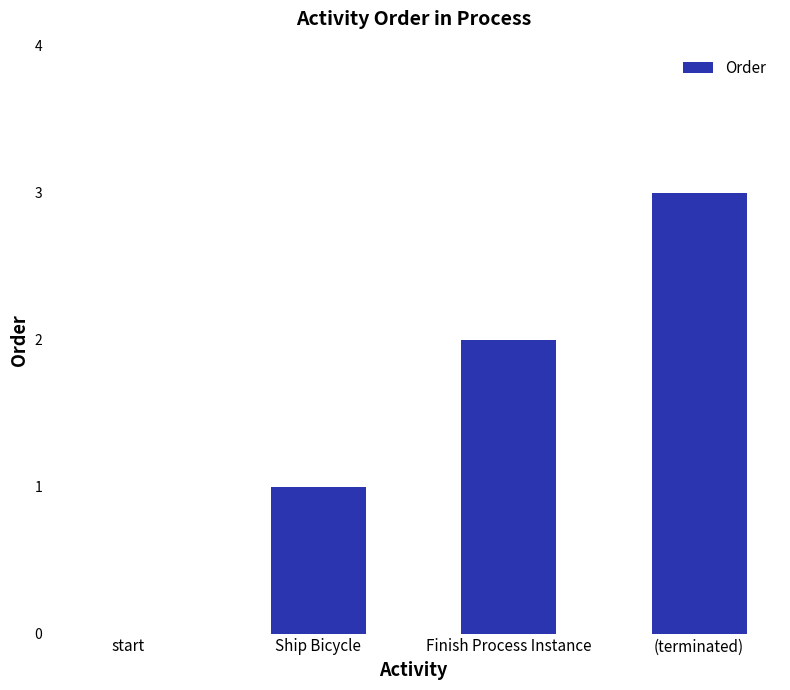

The value at start is 1. True or false?

False